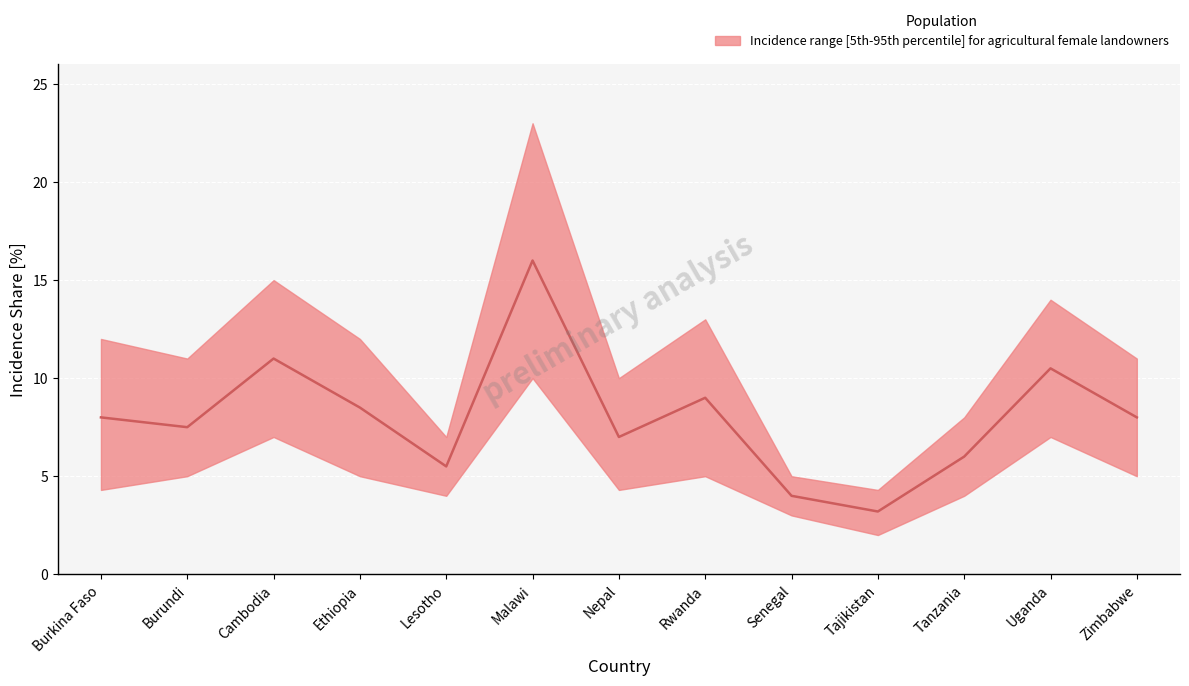

At which label is lower closest to 6?

Burundi